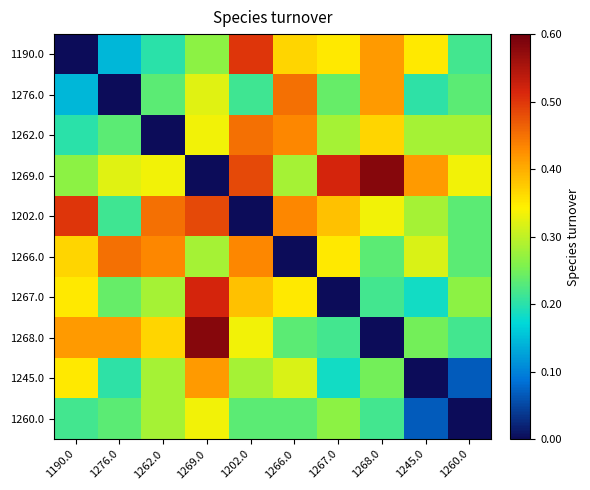

What is the maximum value shown in the chart?

0.6